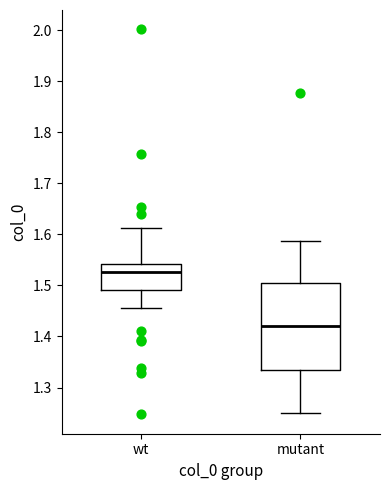

Which box's median line is the lowest?

mutant